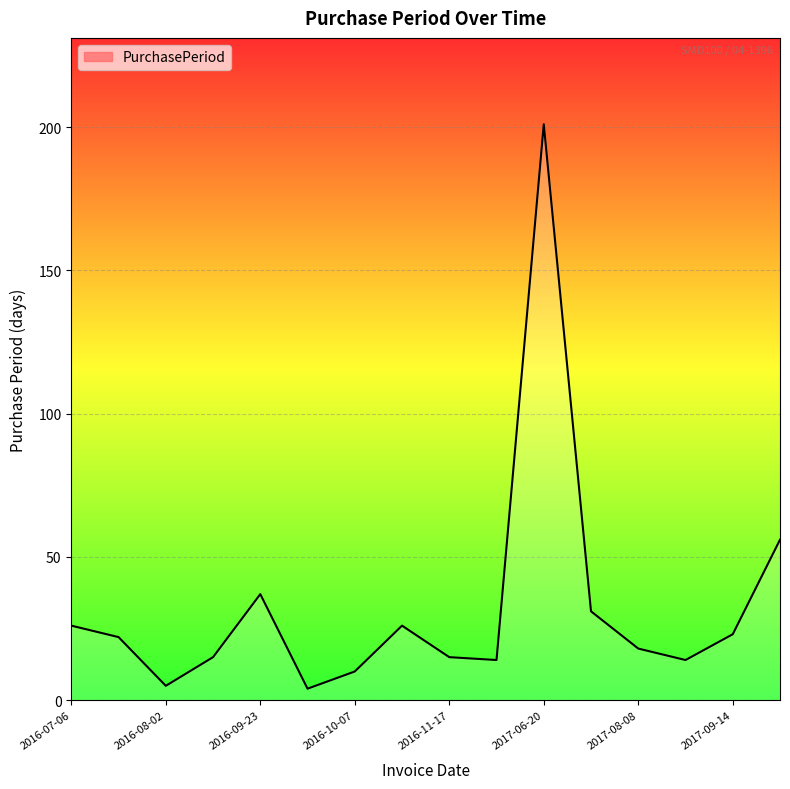

How many data points are less than 22?

8